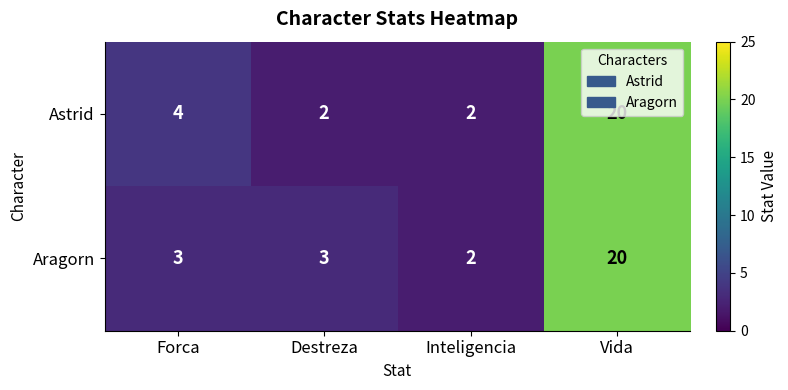

Which series changed the most between Destreza and Inteligencia?

Aragorn